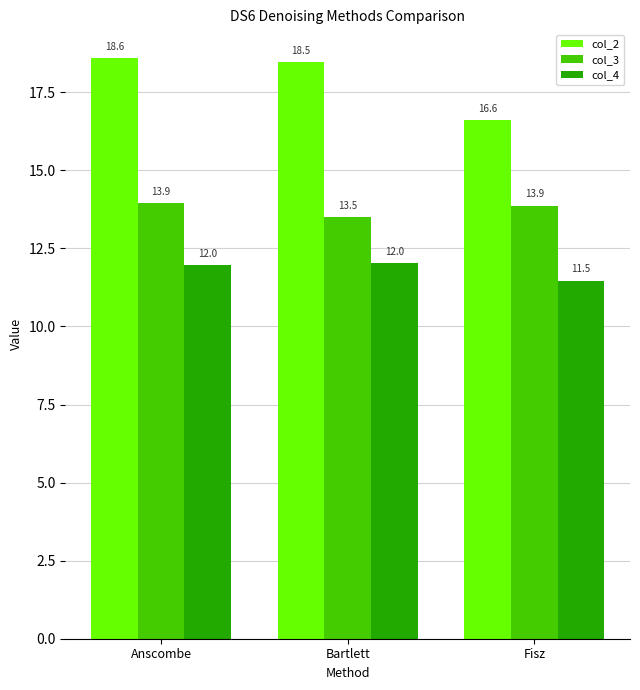

Which series has the largest total across all categories?

col_2